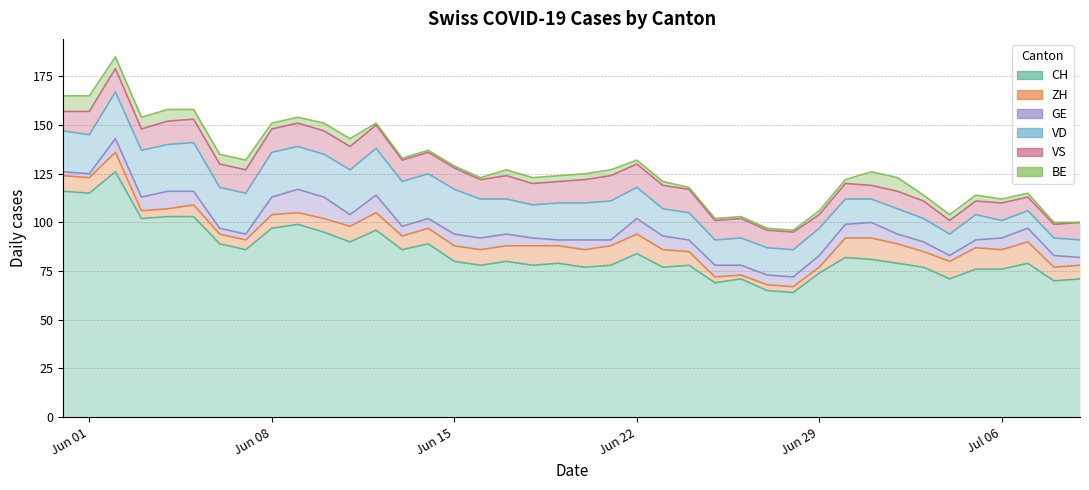

True or false: BE and CH cross at least once.

False